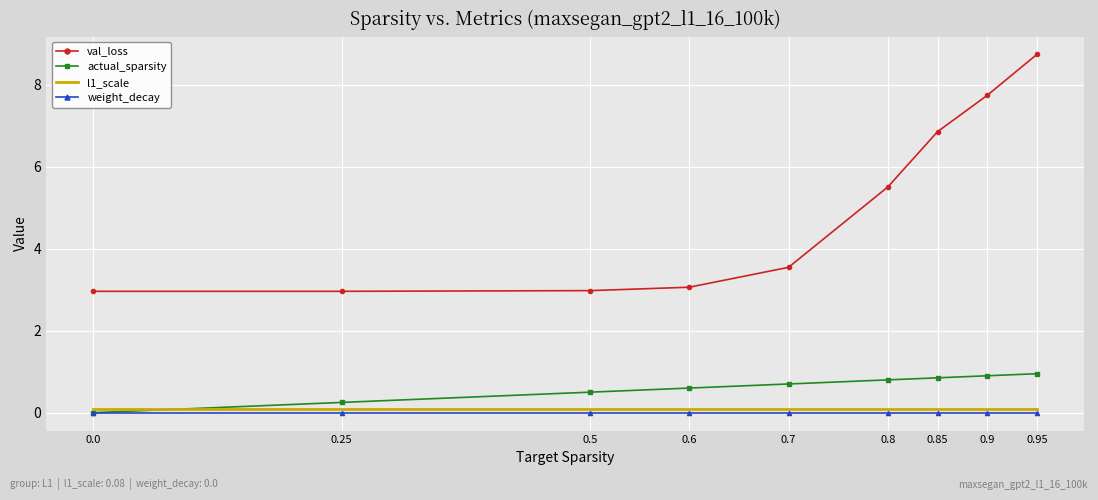

Reading left to right, what are all the values shown in this chart?

val_loss: 3.0	3.0	3.0	3.1	3.5	5.5	6.9	7.7	8.7
actual_sparsity: 0.0	0.3	0.5	0.6	0.7	0.8	0.9	0.9	1.0
l1_scale: 0.1	0.1	0.1	0.1	0.1	0.1	0.1	0.1	0.1
weight_decay: 0.0	0.0	0.0	0.0	0.0	0.0	0.0	0.0	0.0